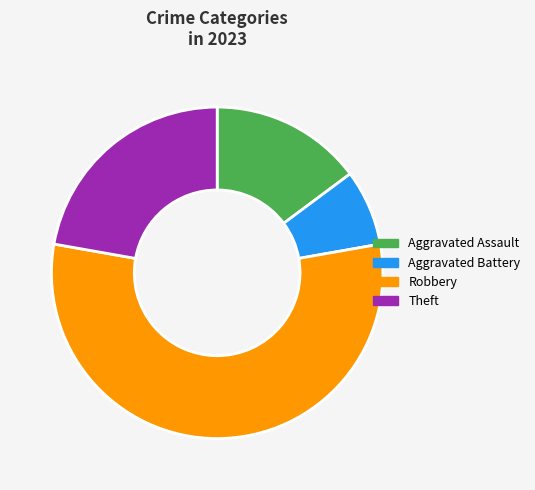

Does any single category account for the majority?

Yes